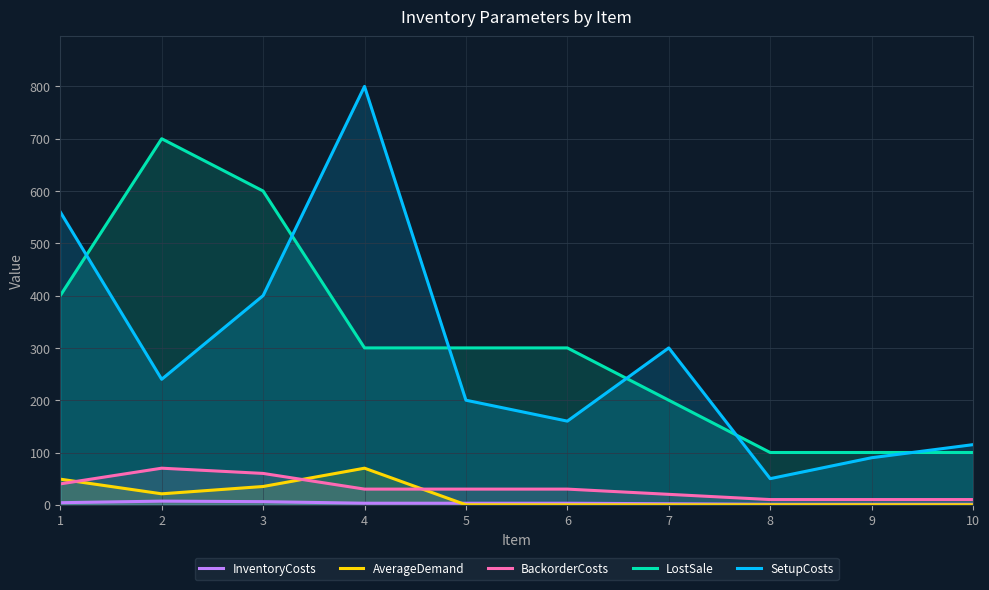

What is the difference between the BackorderCosts values at 2 and 8?

60